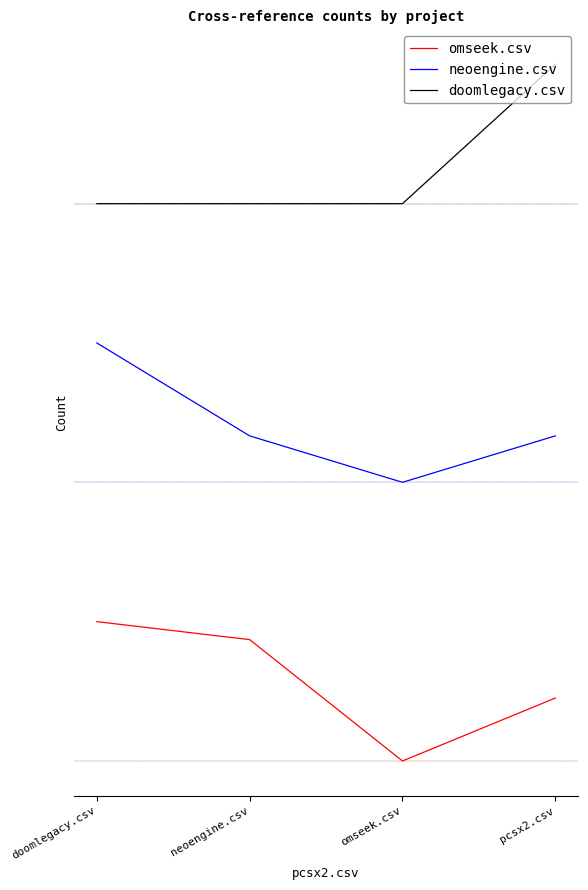

What are all the series names shown in the legend?

omseek.csv, neoengine.csv, doomlegacy.csv